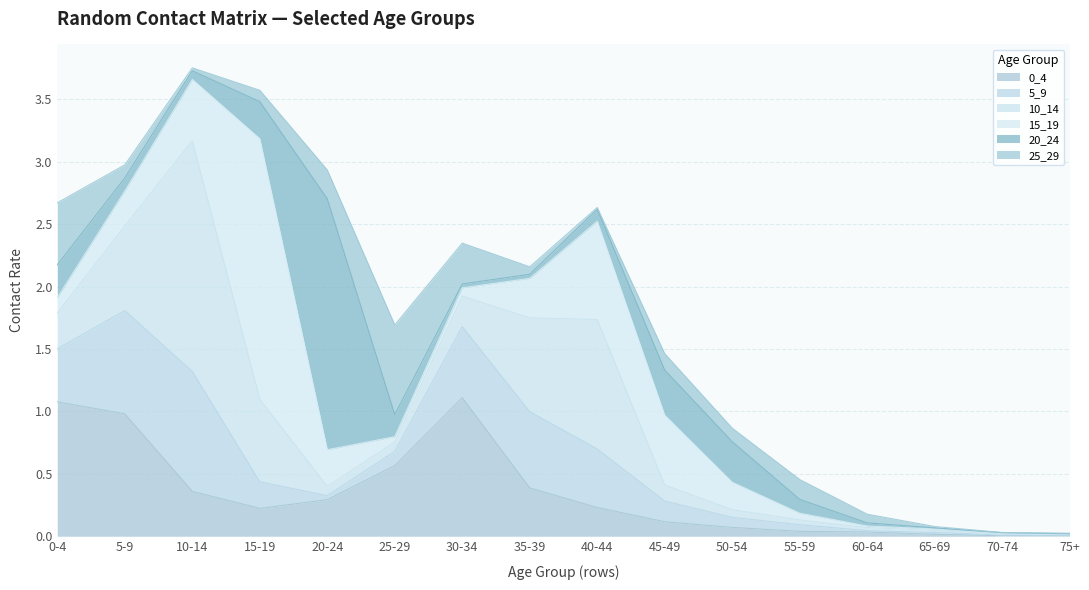

Between 65-69 and 15-19, which is larger?

15-19